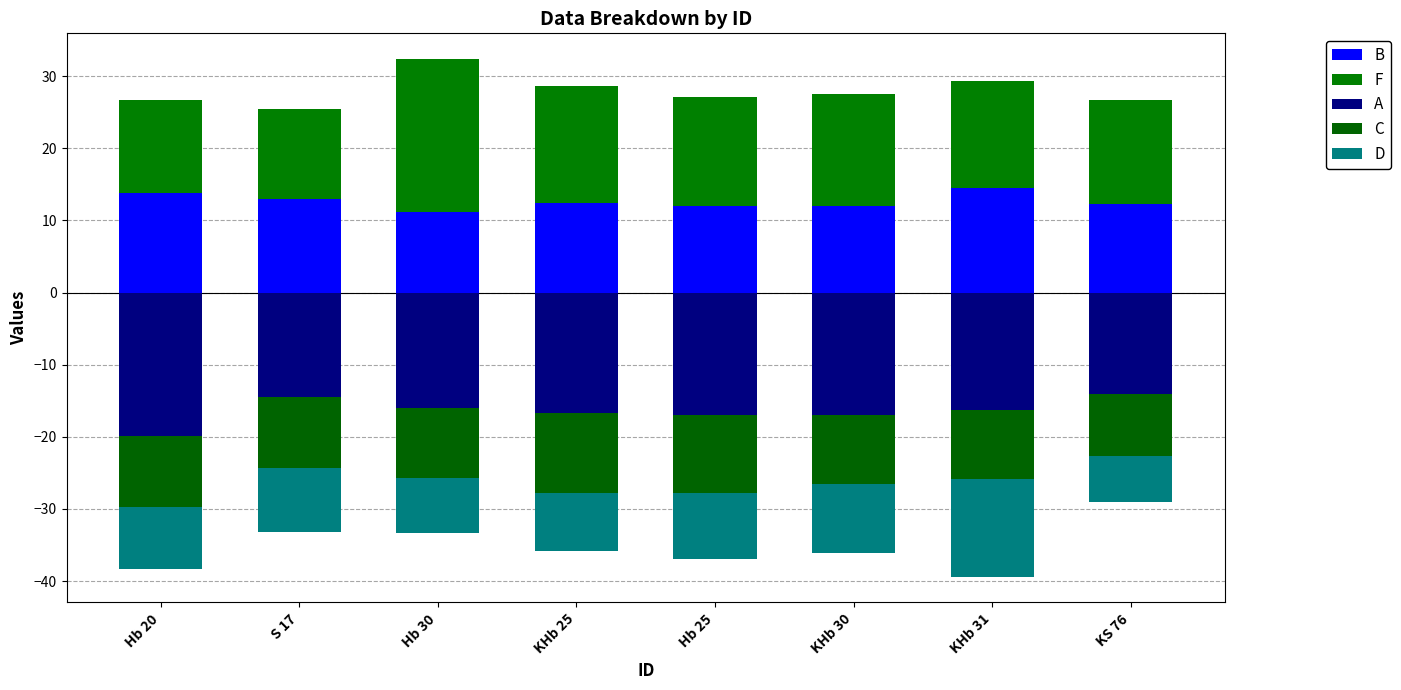

Where is F nearest to the value 16?

KHb 25